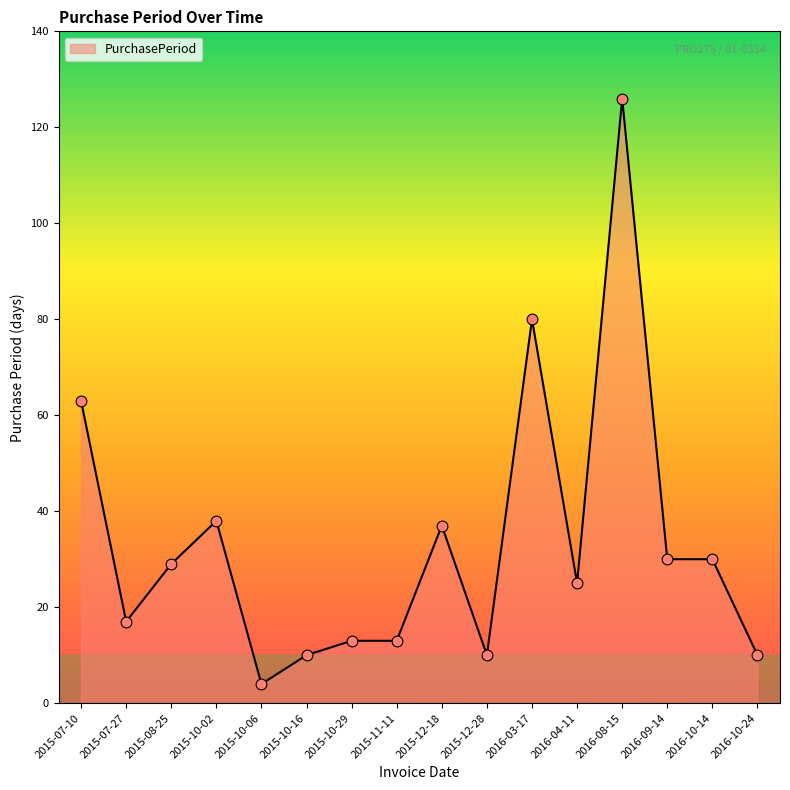

What is the change in value from 2016-04-11 to 2016-09-14?

+5